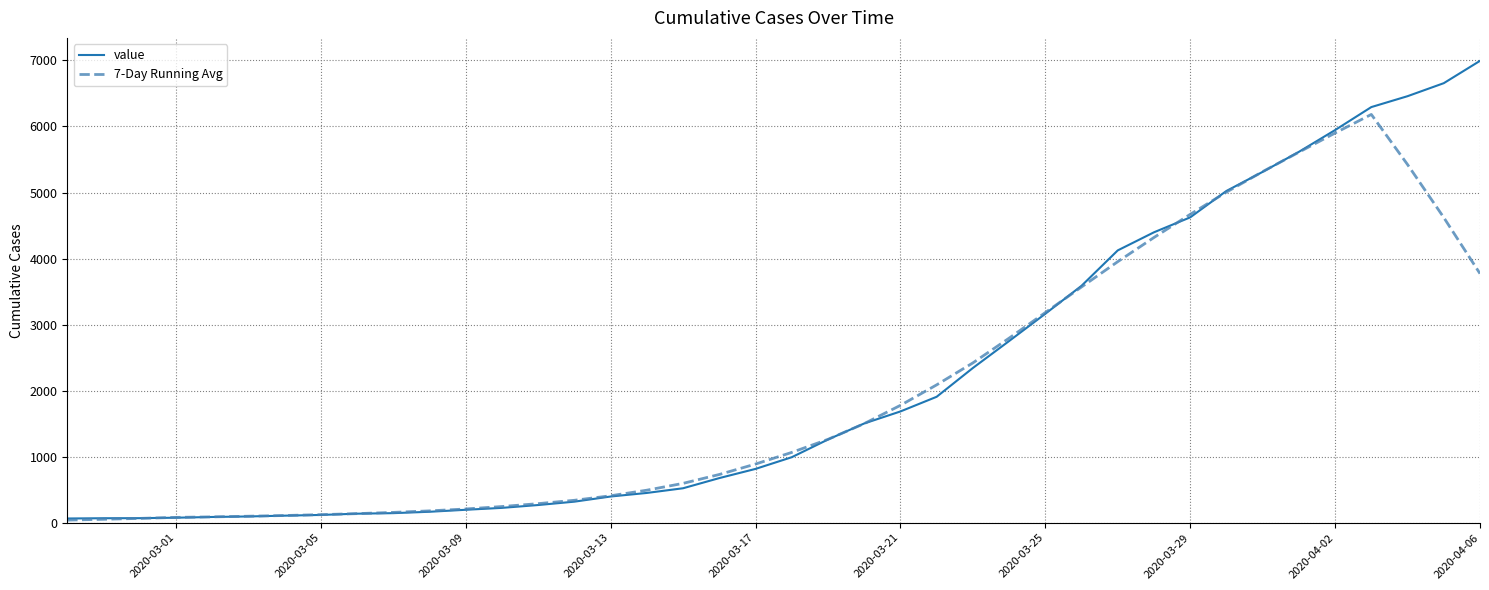

What are all the series names shown in the legend?

value, 7-Day Running Avg